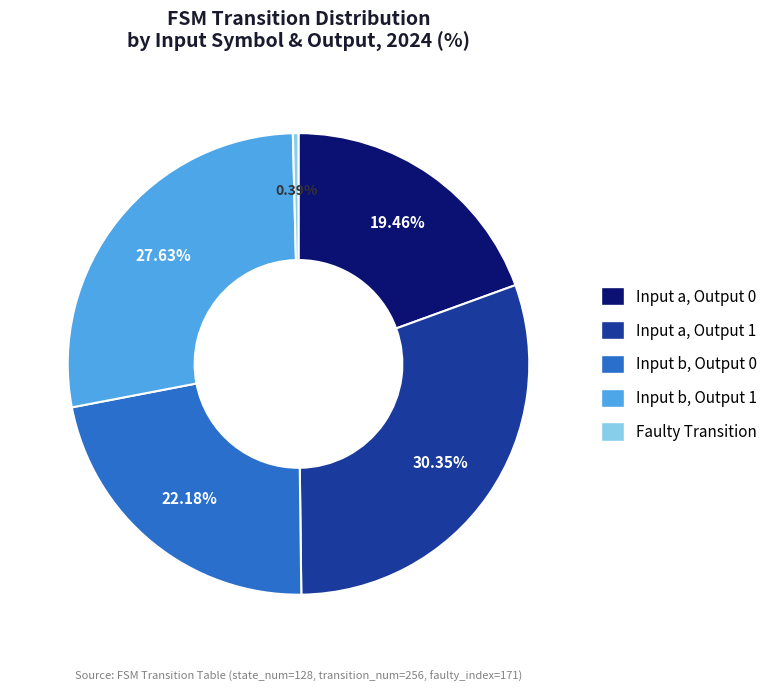

Does any single category account for the majority?

No